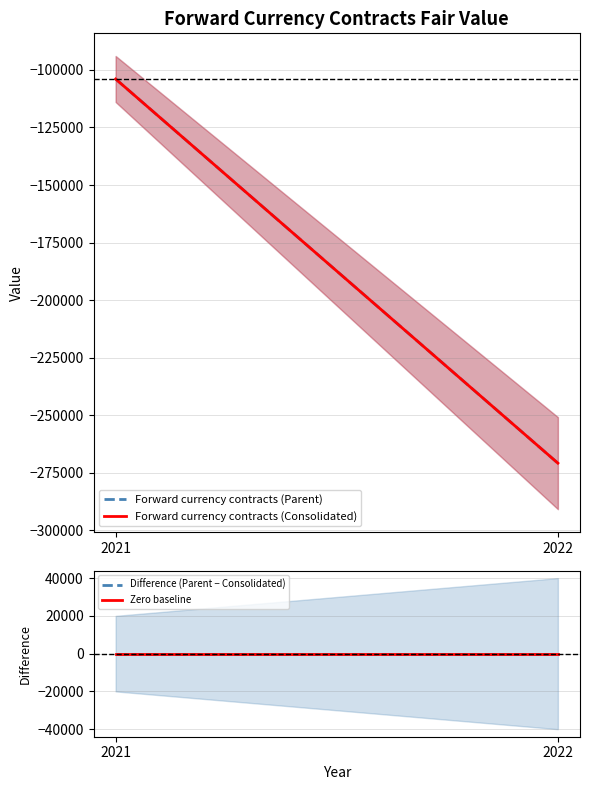

How many data points does each series have?

2